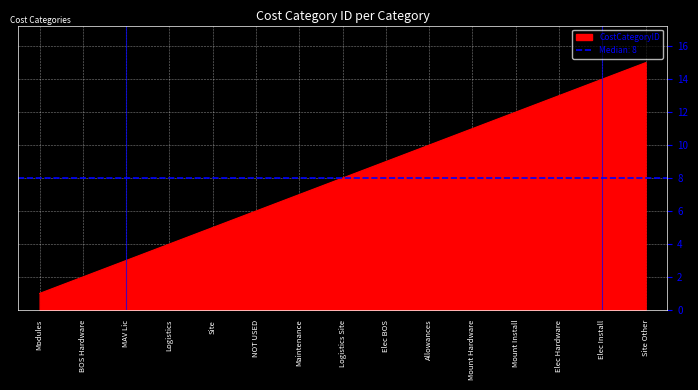

At which category does the chart reach its peak across all series?

Site Other